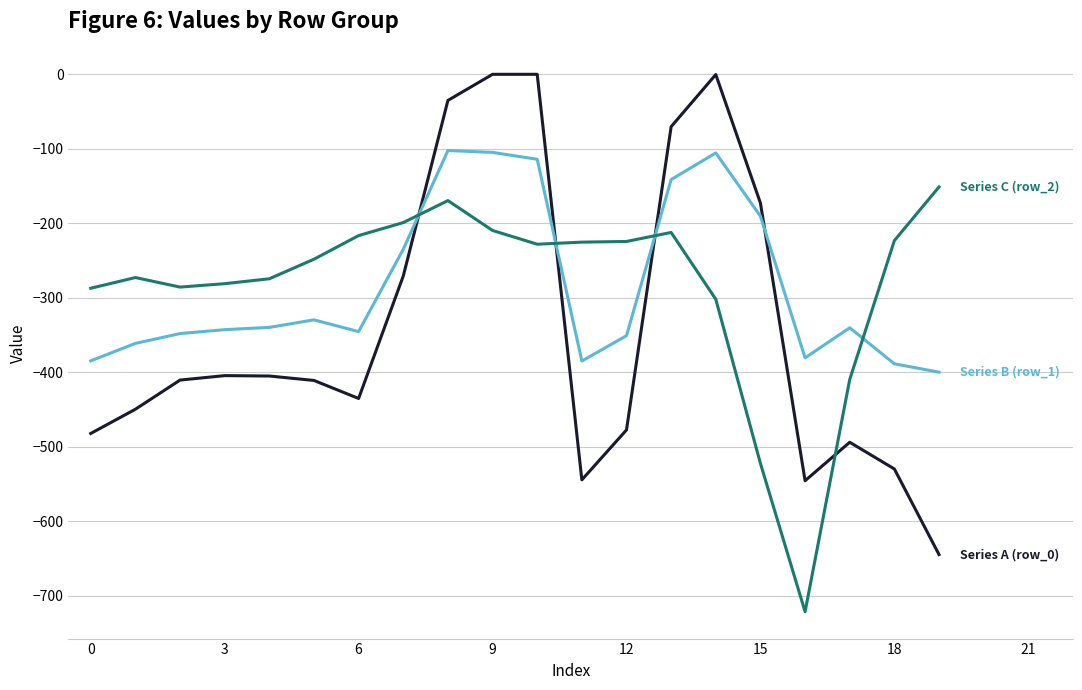

How many lines are shown in the chart?

3